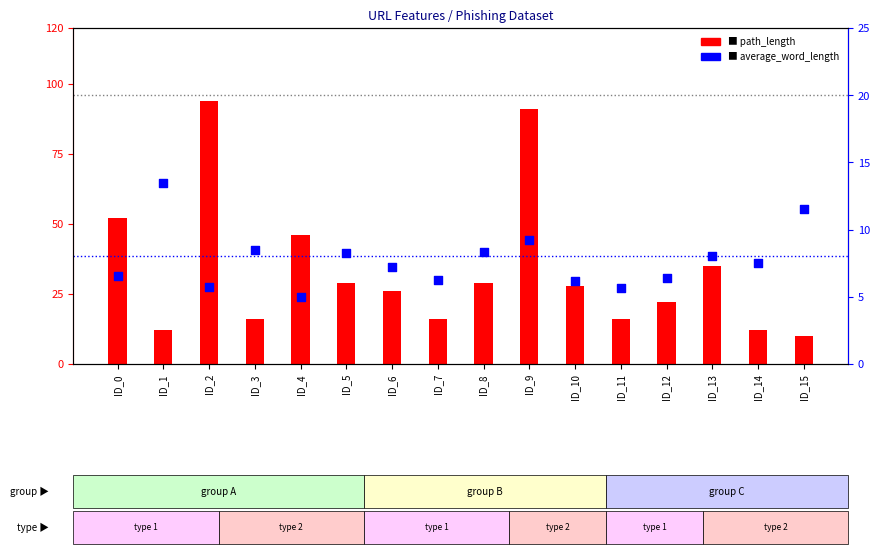

Is the value of average_word_length at ID_9 greater than the value of path_length at ID_15?

No